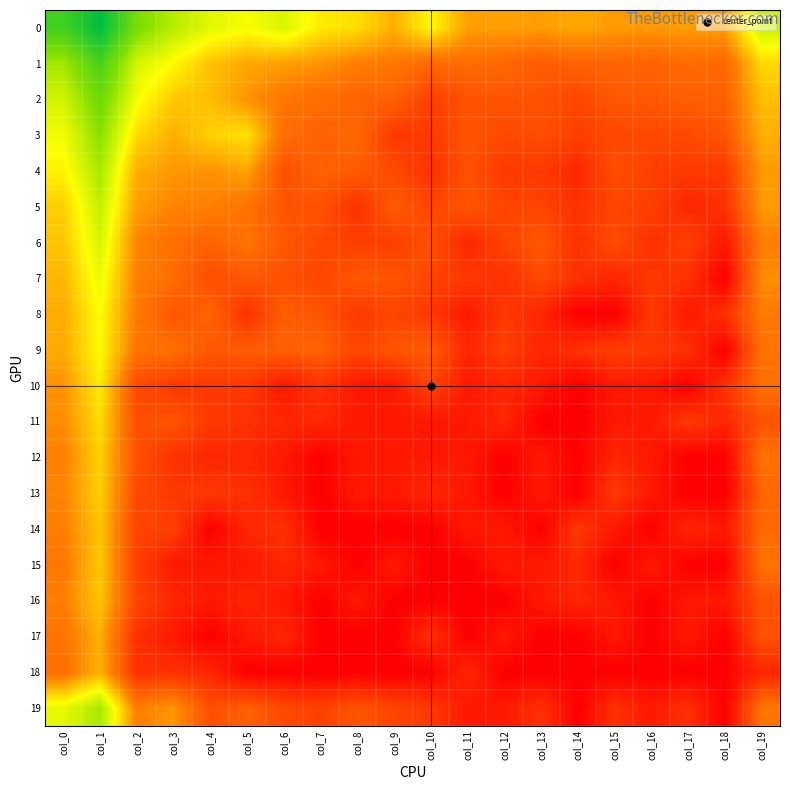

Reading right to left, list all the values displayed in this chart.

0: col_19=6.9	col_18=4.2	col_17=4.1	col_16=4.1	col_15=4.1	col_14=4.3	col_13=4.1	col_12=4.2	col_11=4.2	col_10=5.9	col_9=4.5	col_8=5.4	col_7=5.6	col_6=6.6	col_5=6.1	col_4=6.5	col_3=7.3	col_2=8.5	col_1=11.9	col_0=10.1
1: col_19=5.2	col_18=2.9	col_17=3.0	col_16=2.8	col_15=2.8	col_14=2.8	col_13=2.6	col_12=2.9	col_11=3.0	col_10=2.9	col_9=3.3	col_8=3.5	col_7=4.0	col_6=4.1	col_5=4.3	col_4=4.8	col_3=5.9	col_2=6.7	col_1=9.9	col_0=7.6
2: col_19=4.8	col_18=2.7	col_17=2.6	col_16=2.5	col_15=2.5	col_14=1.9	col_13=2.3	col_12=2.4	col_11=2.3	col_10=1.8	col_9=2.7	col_8=2.8	col_7=3.0	col_6=3.3	col_5=3.9	col_4=4.8	col_3=5.0	col_2=6.1	col_1=8.8	col_0=6.8
3: col_19=4.5	col_18=2.4	col_17=2.1	col_16=2.1	col_15=2.1	col_14=1.8	col_13=2.2	col_12=2.1	col_11=2.4	col_10=1.6	col_9=1.6	col_8=2.9	col_7=2.7	col_6=3.1	col_5=5.4	col_4=5.1	col_3=4.5	col_2=5.3	col_1=8.2	col_0=6.2
4: col_19=4.1	col_18=1.6	col_17=1.6	col_16=1.8	col_15=2.2	col_14=1.1	col_13=1.6	col_12=1.6	col_11=2.3	col_10=1.4	col_9=2.1	col_8=2.6	col_7=2.7	col_6=2.3	col_5=4.2	col_4=3.9	col_3=4.0	col_2=4.4	col_1=7.6	col_0=5.7
5: col_19=4.1	col_18=1.4	col_17=1.1	col_16=1.8	col_15=1.9	col_14=1.4	col_13=1.9	col_12=1.9	col_11=2.4	col_10=1.9	col_9=2.6	col_8=1.4	col_7=2.3	col_6=2.4	col_5=3.2	col_4=3.6	col_3=3.6	col_2=4.1	col_1=7.1	col_0=5.1
6: col_19=3.5	col_18=0.7	col_17=1.8	col_16=1.4	col_15=2.2	col_14=1.4	col_13=2.5	col_12=1.9	col_11=1.1	col_10=2.3	col_9=1.8	col_8=1.8	col_7=2.1	col_6=2.5	col_5=3.2	col_4=2.8	col_3=3.1	col_2=3.7	col_1=6.7	col_0=4.9
7: col_19=3.9	col_18=0.0	col_17=1.4	col_16=1.6	col_15=1.1	col_14=1.4	col_13=2.1	col_12=1.4	col_11=1.6	col_10=1.9	col_9=2.4	col_8=2.5	col_7=1.9	col_6=2.3	col_5=2.5	col_4=2.2	col_3=3.0	col_2=3.6	col_1=6.3	col_0=4.6
8: col_19=3.4	col_18=1.4	col_17=0.7	col_16=1.6	col_15=0.0	col_14=0.0	col_13=1.1	col_12=1.6	col_11=0.7	col_10=1.6	col_9=1.9	col_8=1.6	col_7=2.4	col_6=2.6	col_5=1.4	col_4=2.8	col_3=2.4	col_2=3.4	col_1=6.0	col_0=4.4
9: col_19=3.2	col_18=0.0	col_17=1.4	col_16=1.6	col_15=1.8	col_14=1.4	col_13=1.1	col_12=1.8	col_11=1.1	col_10=2.6	col_9=2.4	col_8=1.9	col_7=2.8	col_6=2.7	col_5=2.6	col_4=2.5	col_3=3.1	col_2=3.3	col_1=5.9	col_0=4.4
10: col_19=3.2	col_18=1.4	col_17=0.0	col_16=0.7	col_15=0.7	col_14=0.0	col_13=0.7	col_12=1.1	col_11=0.7	col_10=1.9	col_9=0.7	col_8=0.7	col_7=1.4	col_6=0.7	col_5=1.6	col_4=1.6	col_3=1.6	col_2=2.1	col_1=5.6	col_0=3.9
11: col_19=2.3	col_18=1.1	col_17=1.6	col_16=0.7	col_15=0.7	col_14=0.0	col_13=0.0	col_12=1.1	col_11=0.7	col_10=0.7	col_9=0.7	col_8=0.7	col_7=1.1	col_6=1.1	col_5=1.4	col_4=1.6	col_3=2.4	col_2=2.2	col_1=5.3	col_0=3.8
12: col_19=3.2	col_18=0.0	col_17=0.0	col_16=0.7	col_15=1.1	col_14=0.0	col_13=0.7	col_12=0.0	col_11=0.7	col_10=0.7	col_9=0.7	col_8=0.7	col_7=0.0	col_6=0.7	col_5=1.1	col_4=1.1	col_3=1.4	col_2=2.3	col_1=5.1	col_0=3.6
13: col_19=2.9	col_18=0.0	col_17=0.0	col_16=0.7	col_15=1.6	col_14=0.0	col_13=0.7	col_12=0.0	col_11=0.7	col_10=1.1	col_9=0.7	col_8=0.7	col_7=0.0	col_6=0.7	col_5=1.4	col_4=1.6	col_3=1.6	col_2=2.1	col_1=5.1	col_0=3.7
14: col_19=2.9	col_18=0.7	col_17=1.1	col_16=0.0	col_15=0.7	col_14=1.6	col_13=0.0	col_12=0.7	col_11=0.7	col_10=0.0	col_9=0.0	col_8=0.0	col_7=0.0	col_6=1.4	col_5=1.1	col_4=0.0	col_3=1.8	col_2=1.9	col_1=4.9	col_0=3.5
15: col_19=3.2	col_18=0.0	col_17=0.0	col_16=0.7	col_15=0.0	col_14=1.1	col_13=0.7	col_12=0.7	col_11=0.0	col_10=0.0	col_9=0.7	col_8=0.0	col_7=0.7	col_6=1.1	col_5=0.7	col_4=0.7	col_3=0.7	col_2=1.8	col_1=5.0	col_0=3.3
16: col_19=2.3	col_18=0.7	col_17=0.7	col_16=0.0	col_15=0.7	col_14=1.1	col_13=0.7	col_12=0.0	col_11=0.0	col_10=0.0	col_9=0.0	col_8=0.7	col_7=0.0	col_6=0.7	col_5=1.1	col_4=0.7	col_3=1.1	col_2=1.9	col_1=4.9	col_0=3.5
17: col_19=2.3	col_18=0.0	col_17=0.7	col_16=0.0	col_15=0.7	col_14=0.0	col_13=0.0	col_12=0.7	col_11=0.0	col_10=1.4	col_9=0.0	col_8=0.0	col_7=0.0	col_6=1.1	col_5=0.7	col_4=0.0	col_3=0.7	col_2=1.4	col_1=4.5	col_0=3.2
18: col_19=1.1	col_18=0.0	col_17=0.0	col_16=0.0	col_15=0.0	col_14=0.0	col_13=0.0	col_12=0.0	col_11=1.1	col_10=0.0	col_9=0.0	col_8=0.0	col_7=0.0	col_6=0.0	col_5=0.0	col_4=1.1	col_3=1.4	col_2=1.4	col_1=4.5	col_0=3.1
19: col_19=3.3	col_18=0.0	col_17=1.4	col_16=0.7	col_15=1.4	col_14=0.0	col_13=1.4	col_12=0.7	col_11=0.7	col_10=1.6	col_9=1.9	col_8=2.4	col_7=1.8	col_6=2.1	col_5=2.7	col_4=2.2	col_3=4.0	col_2=3.5	col_1=7.6	col_0=6.4